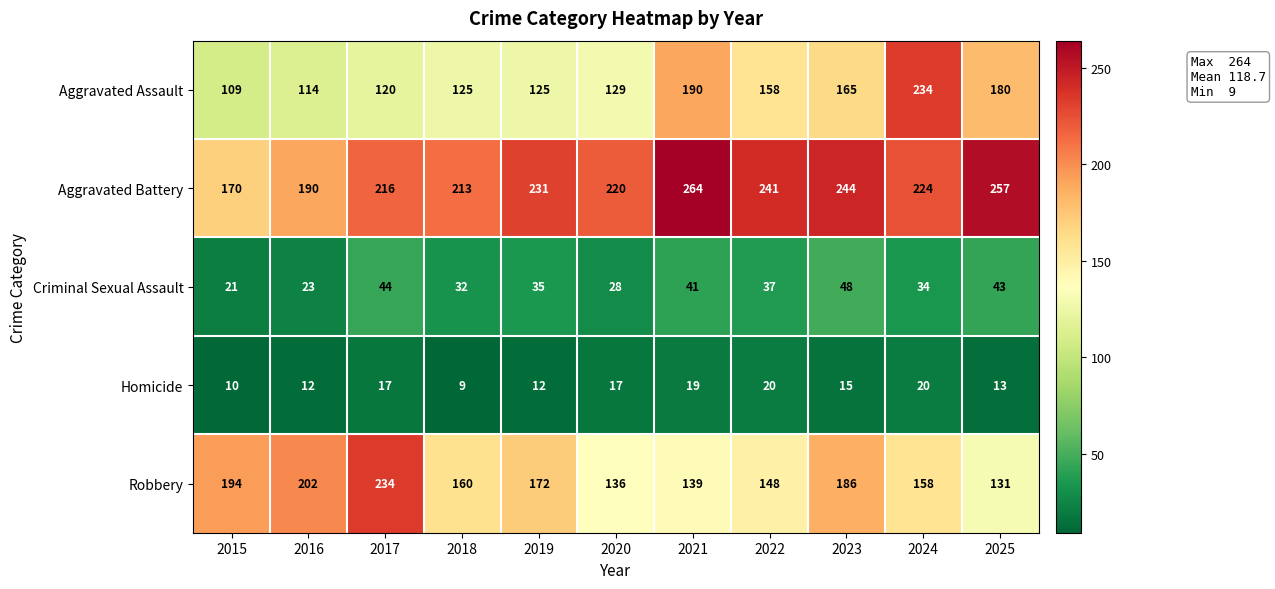

What is the difference between the highest and lowest values at 2024?

214